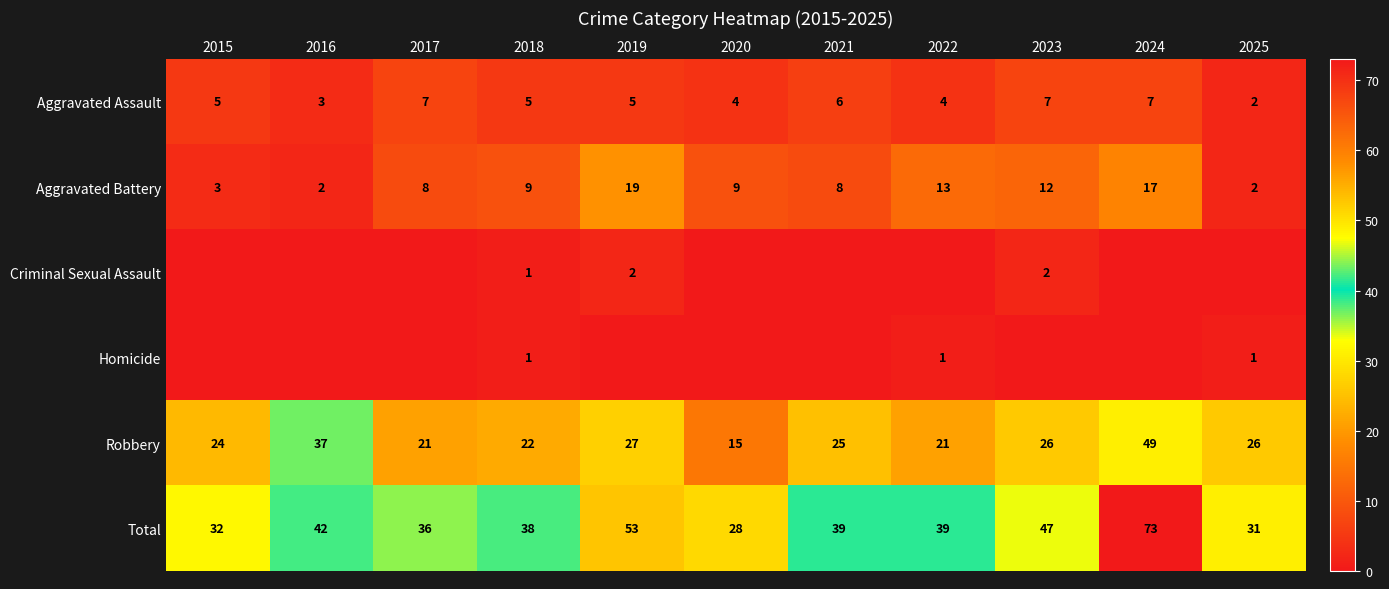

Is the value of Total at 2025 greater than the value of Aggravated Battery at 2017?

Yes